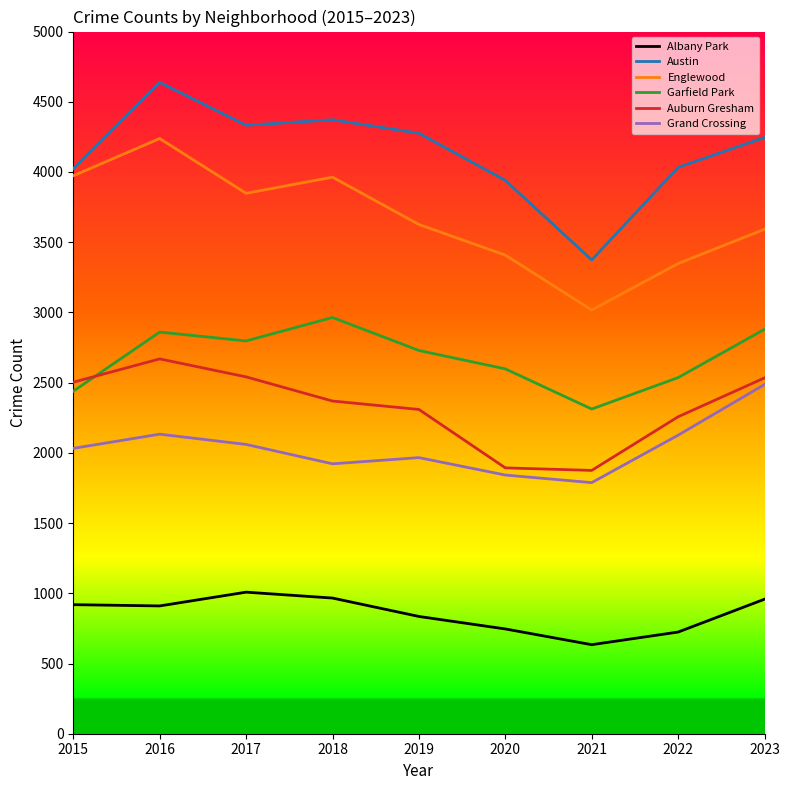

True or false: Austin and Auburn Gresham cross at least once.

False